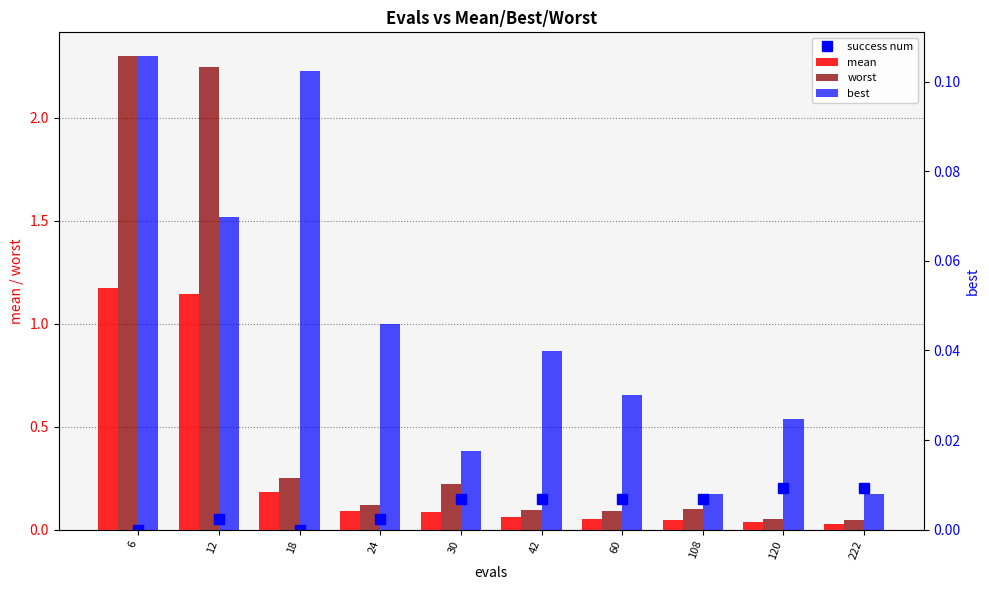

What is the spread (max minus min) of values at 6?

2.2